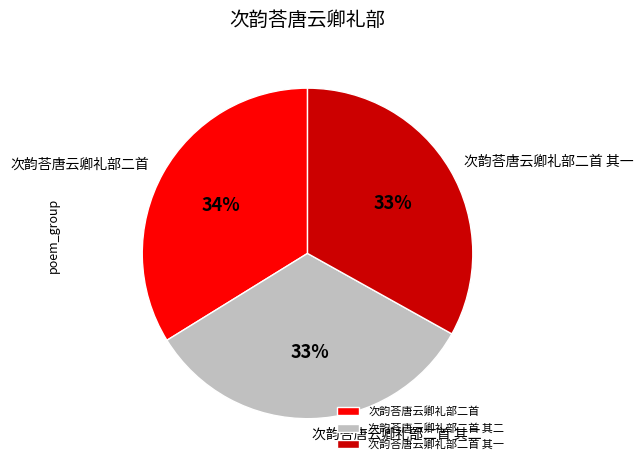

To the nearest percent, what is the difference between the 次韵荅唐云卿礼部二首 and 次韵荅唐云卿礼部二首 其一 slice percentages?

1%